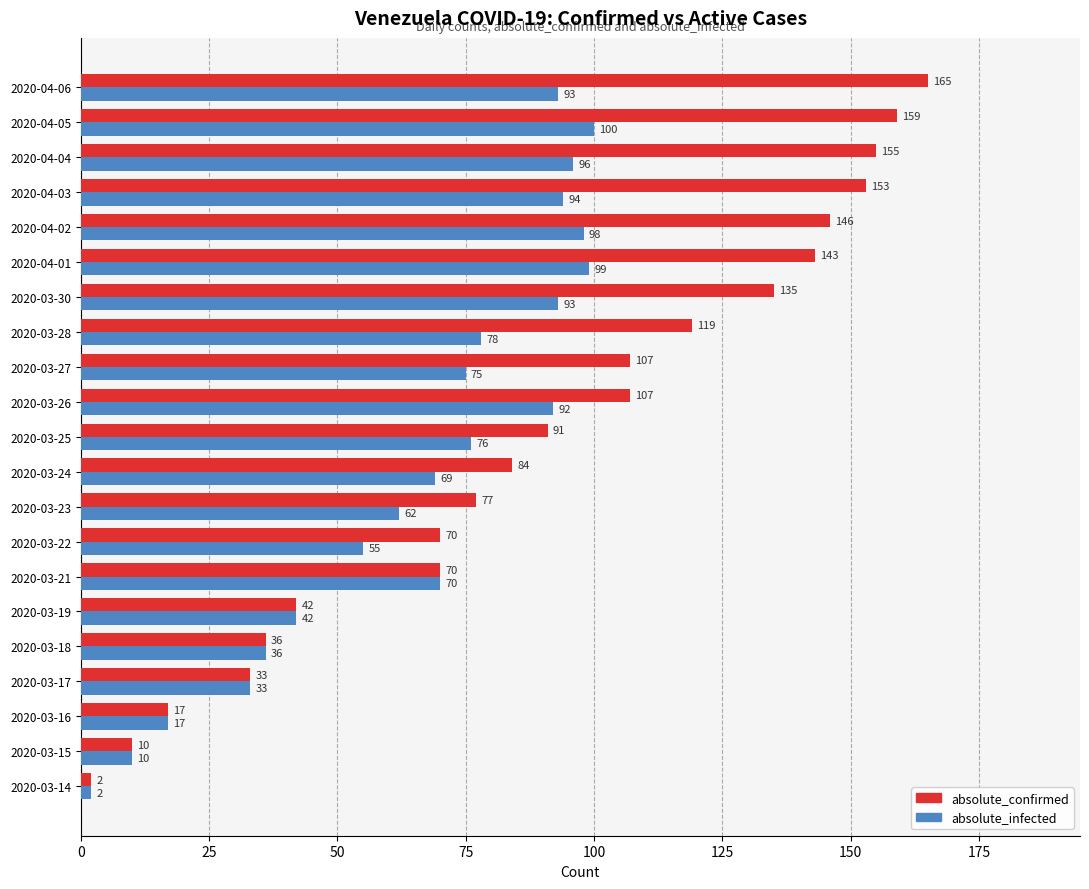

What is the smallest value displayed?

2